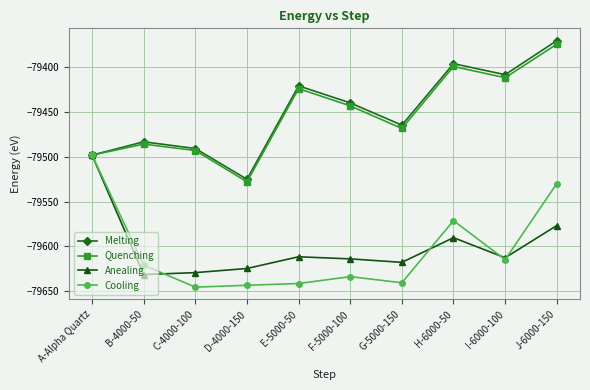

What is the spread (max minus min) of values at J-6000-150?

206.6